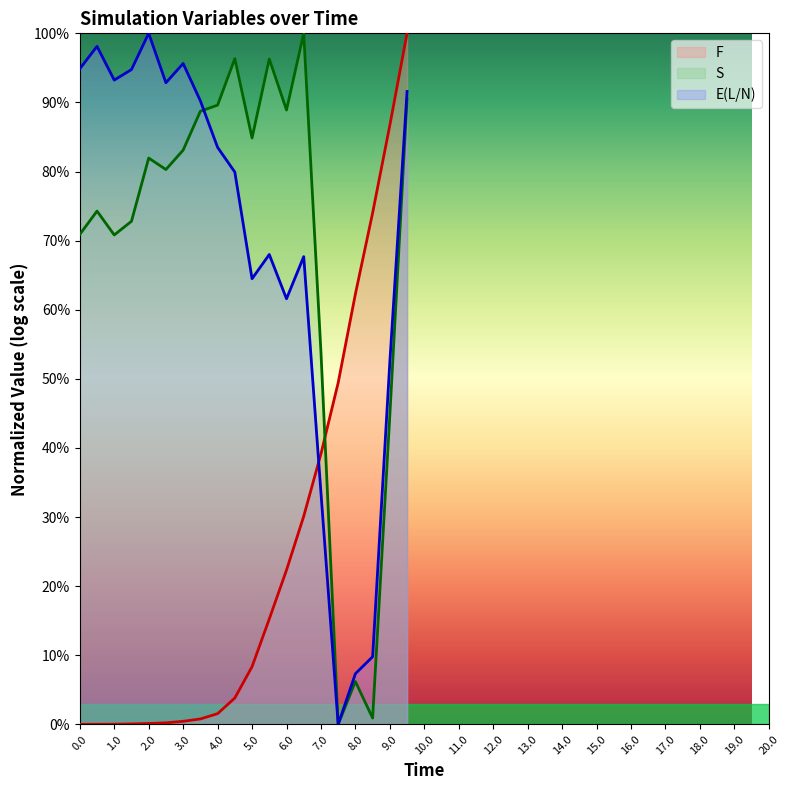

Which category has the highest value in the E(L/N) series?

2.0